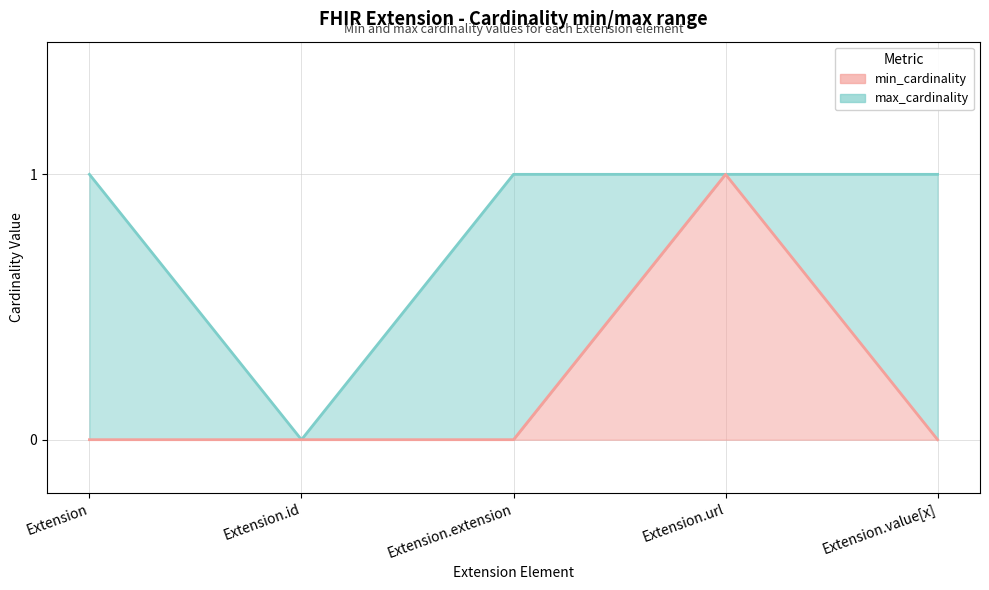

Between Extension.id and Extension.url, which is larger?

Extension.url